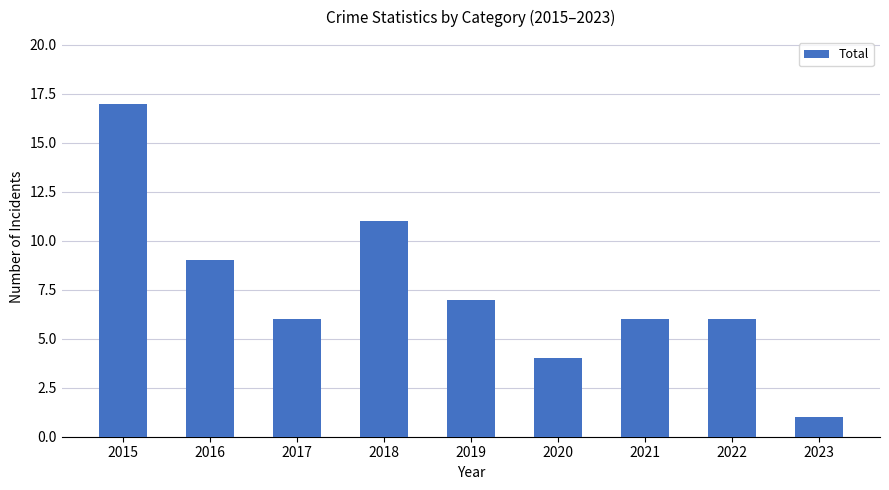

What is the maximum value shown in the chart?

17